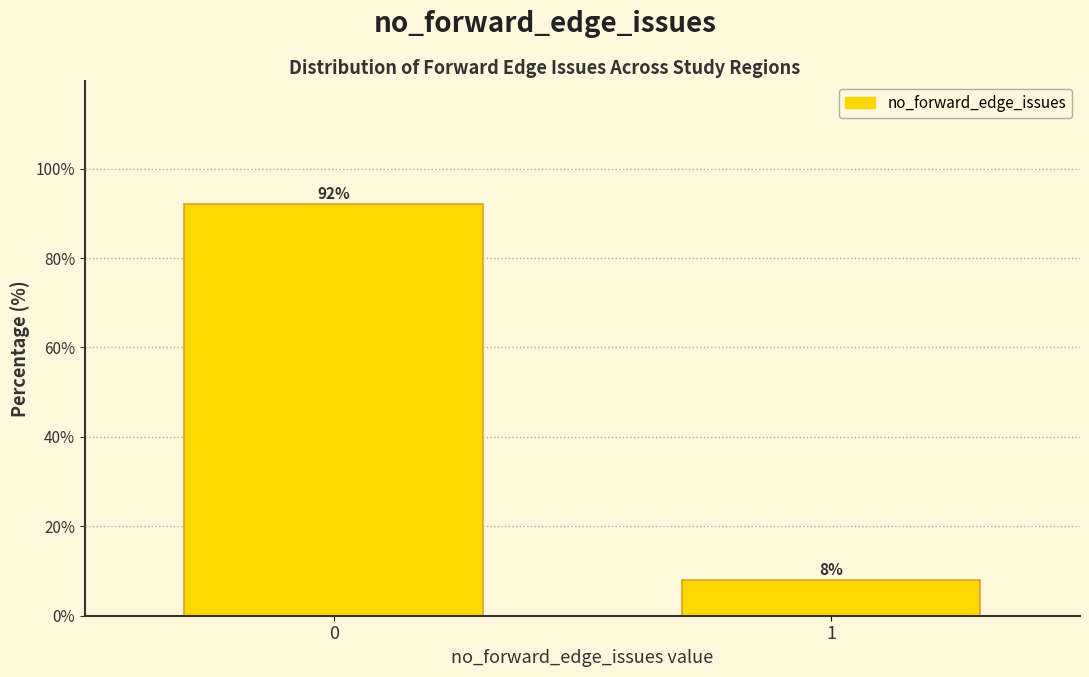

Reading right to left, extract all data points from this chart.

8	92